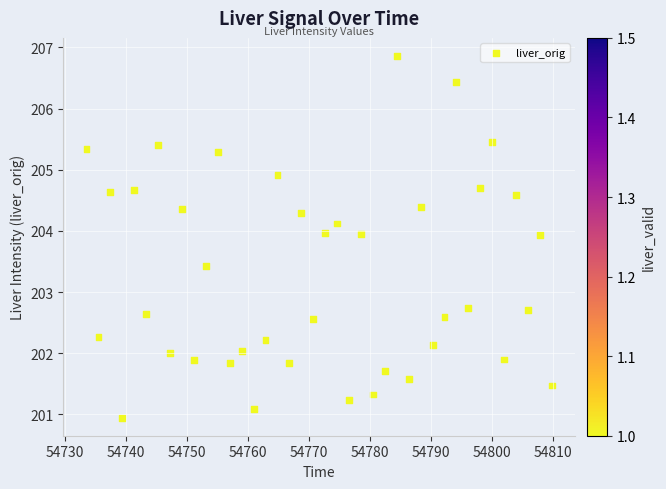

What is the range of X values (max minus min)?

76.3